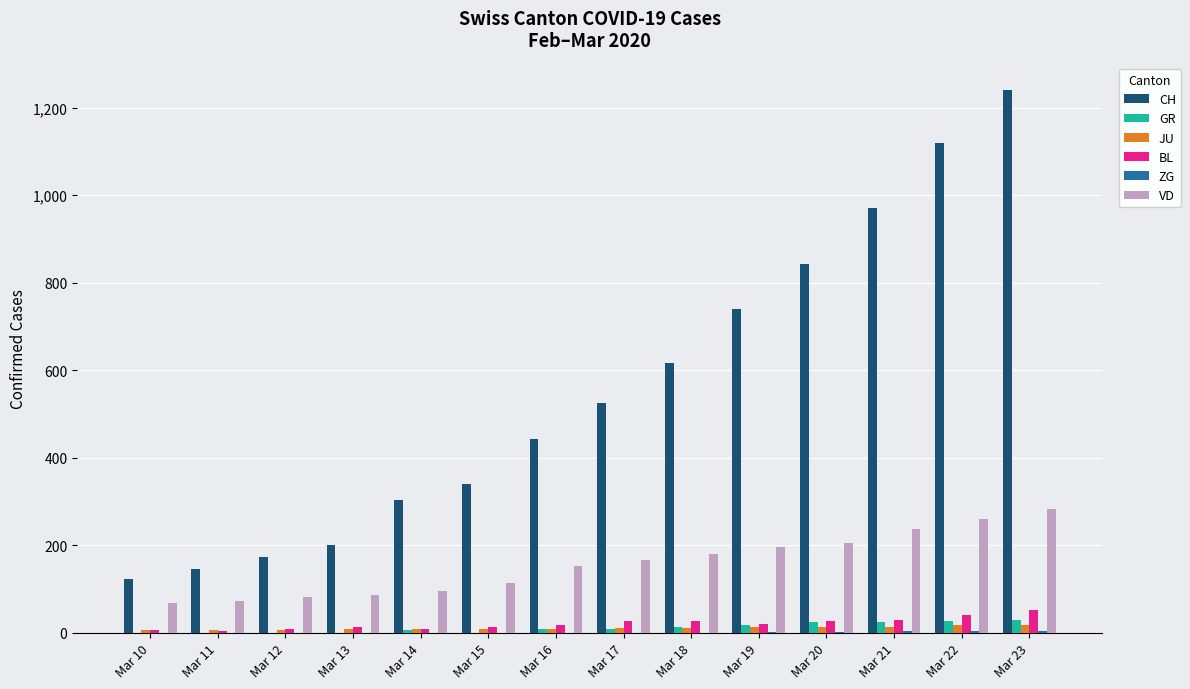

Which series changed the most between Mar 15 and Mar 19?

CH